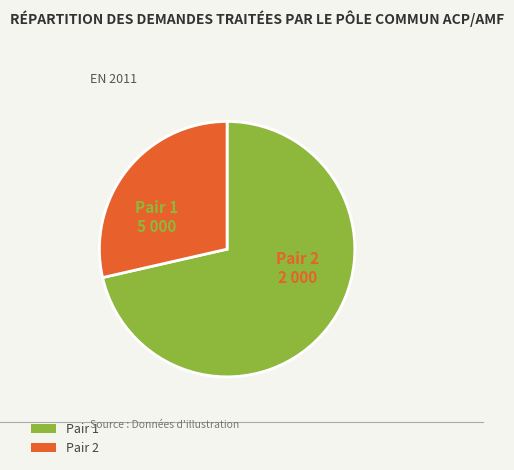

Do Pair 2 and Pair 1 together represent more than half of the pie?

Yes